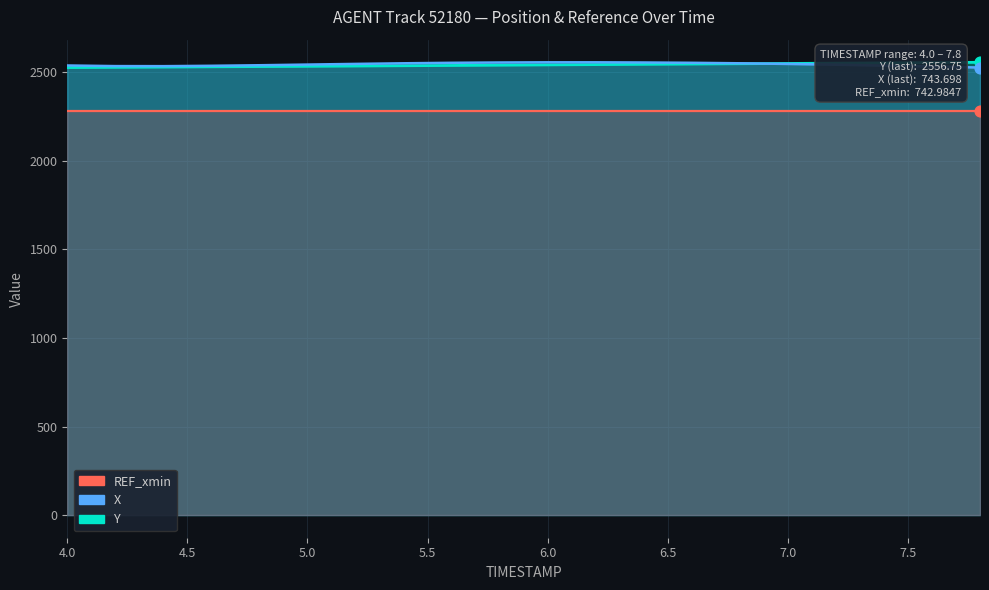

Is the value of X at 4.2 greater than the value of Y at 5.6?

No